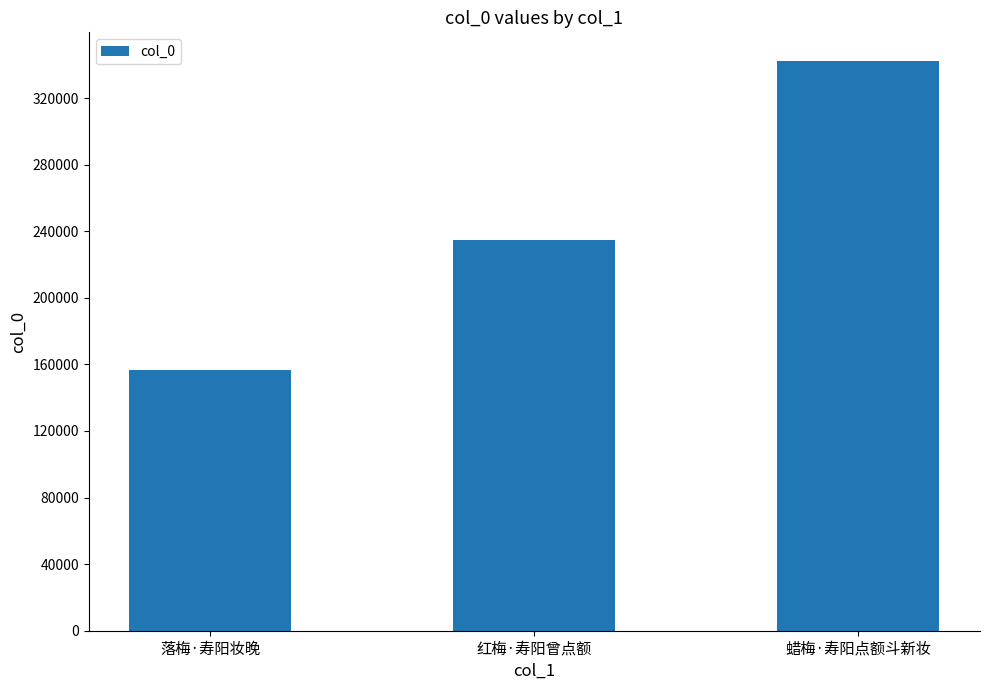

What is the greatest value displayed?

342348